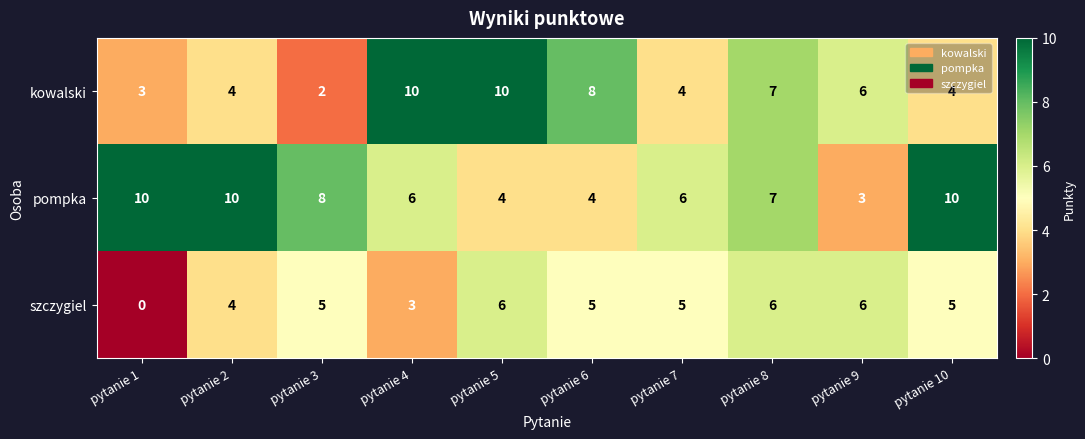

Is it true that szczygiel equals 7 at pytanie 6?

False